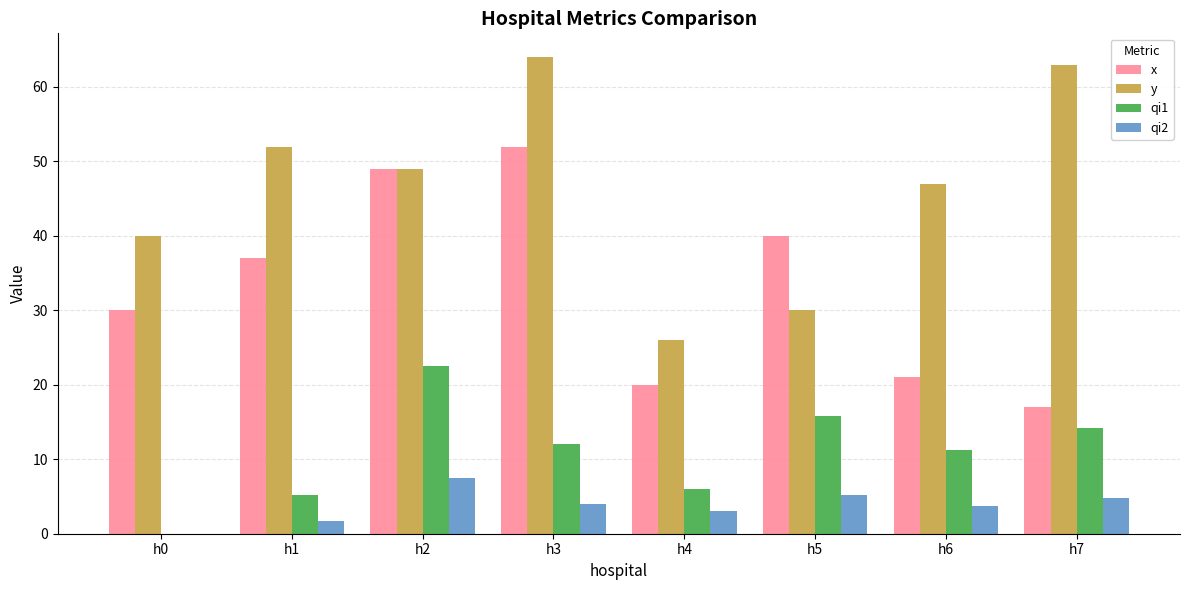

What is the approximate value of y at h0?

40.0